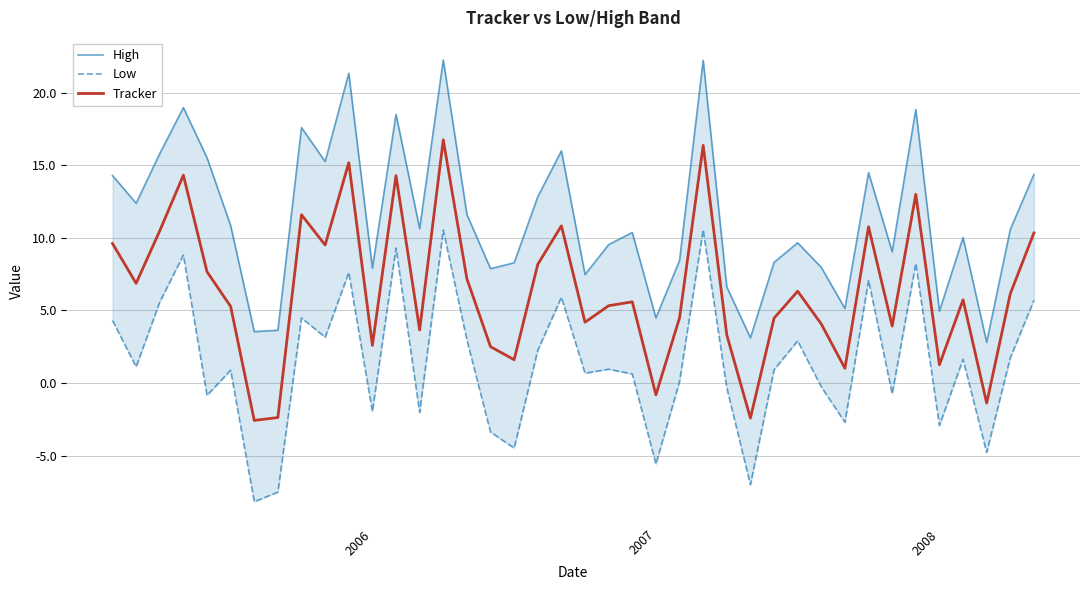

What is the difference between the second highest and second lowest values in the Low series?

18.0